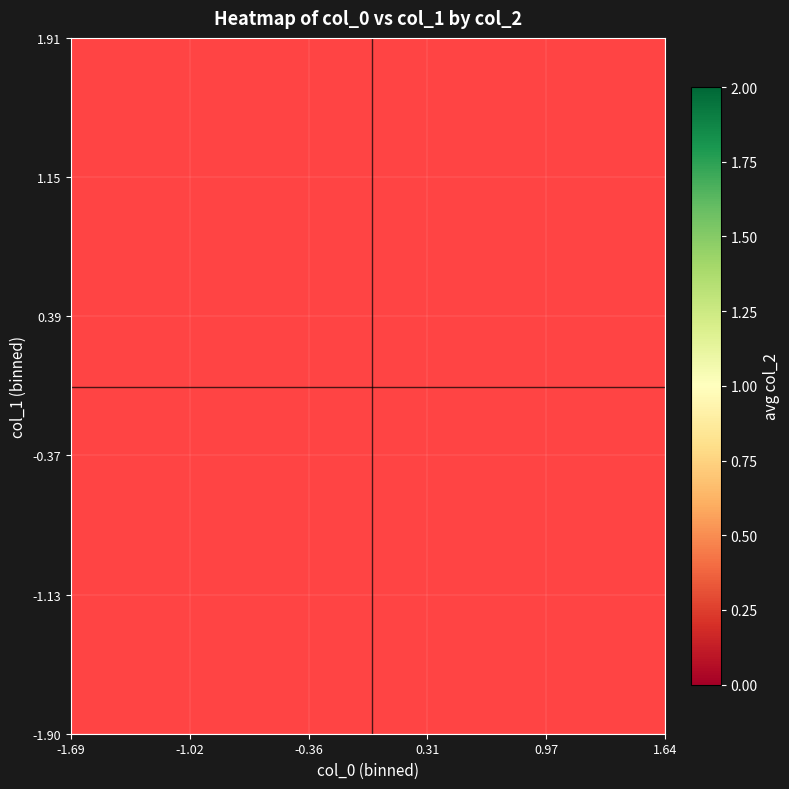

How many distinct data groups are displayed?

10